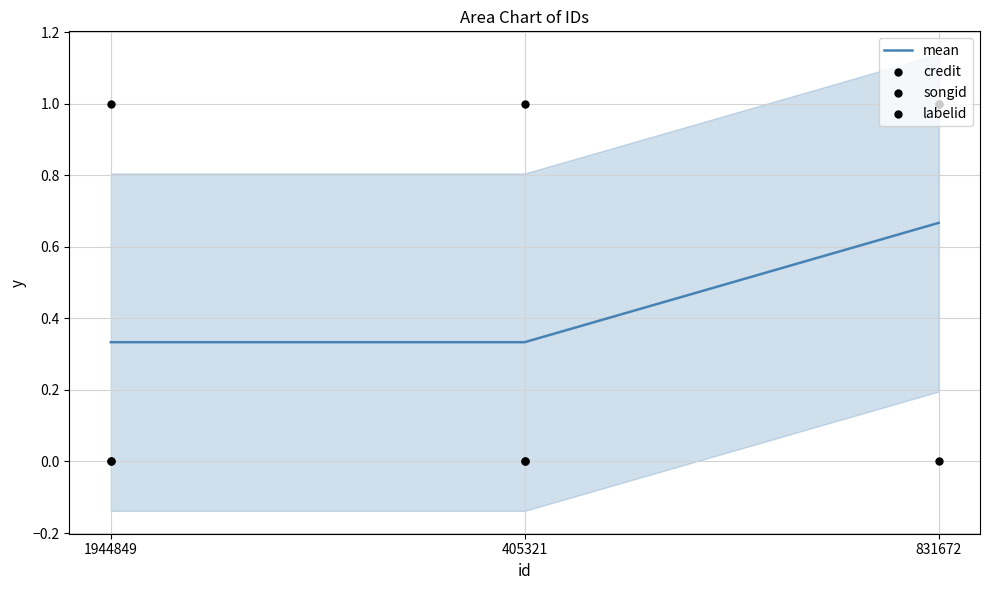

Is the value of songid at 831672 greater than the value of credit at 831672?

No